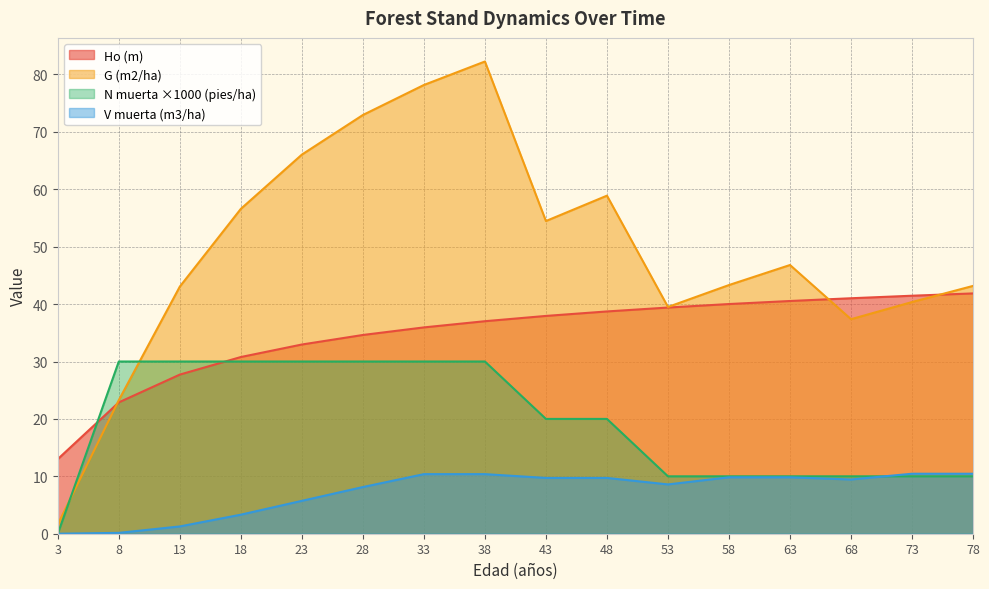

The value of Ho (m) at 48 is 69.3. True or false?

False